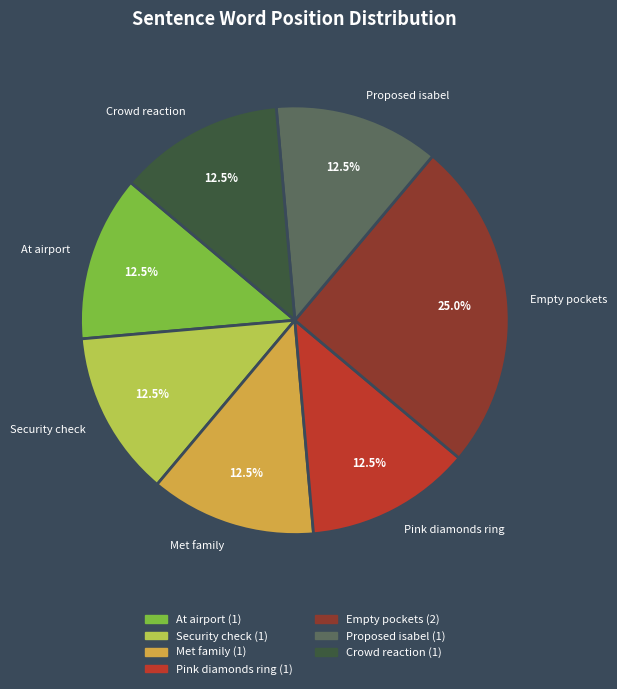

Does At airport account for over 50% of the chart?

No